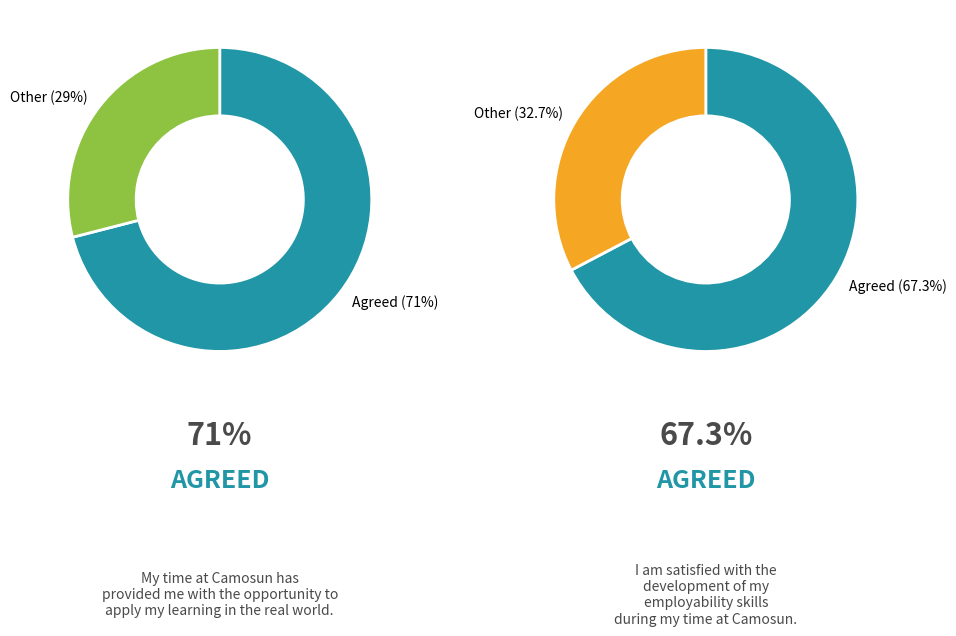

Which series has the largest range (max minus min)?

Agreed